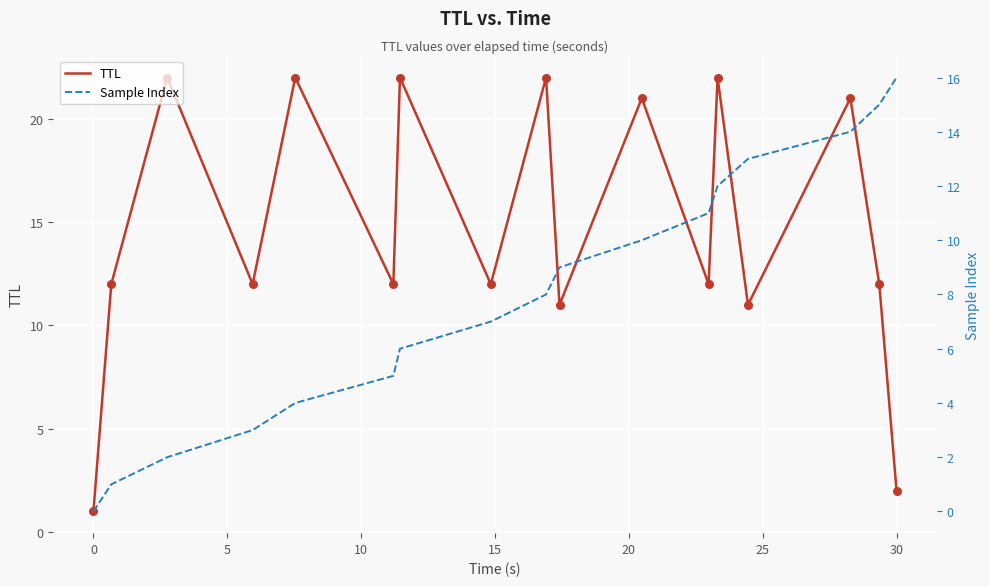

Which series reaches the maximum Y coordinate?

TTL